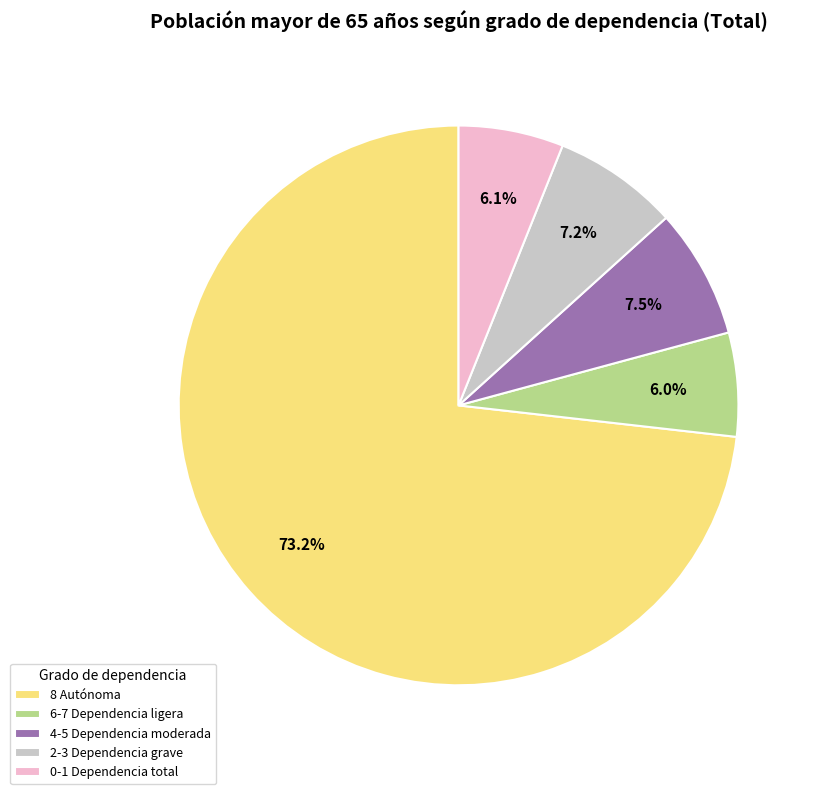

Do 6-7 Dependencia ligera and 4-5 Dependencia moderada together represent more than half of the pie?

No